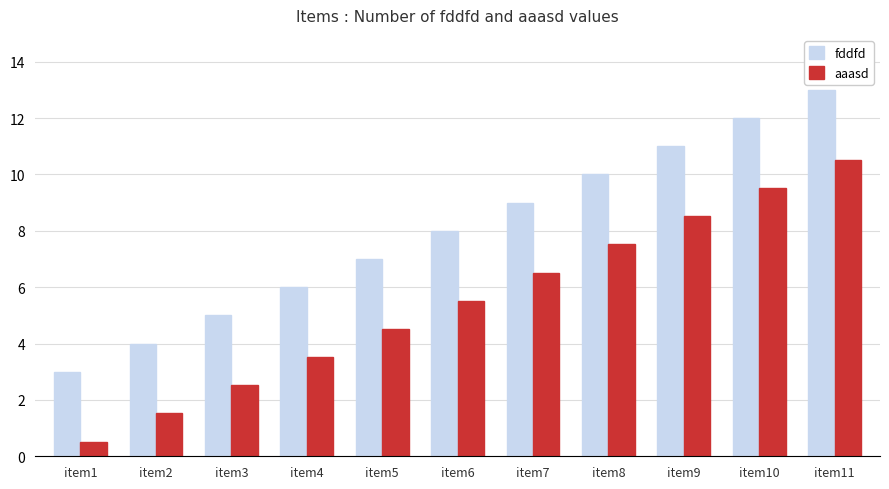

True or false: fddfd has a value of 4.5 at item9.

False